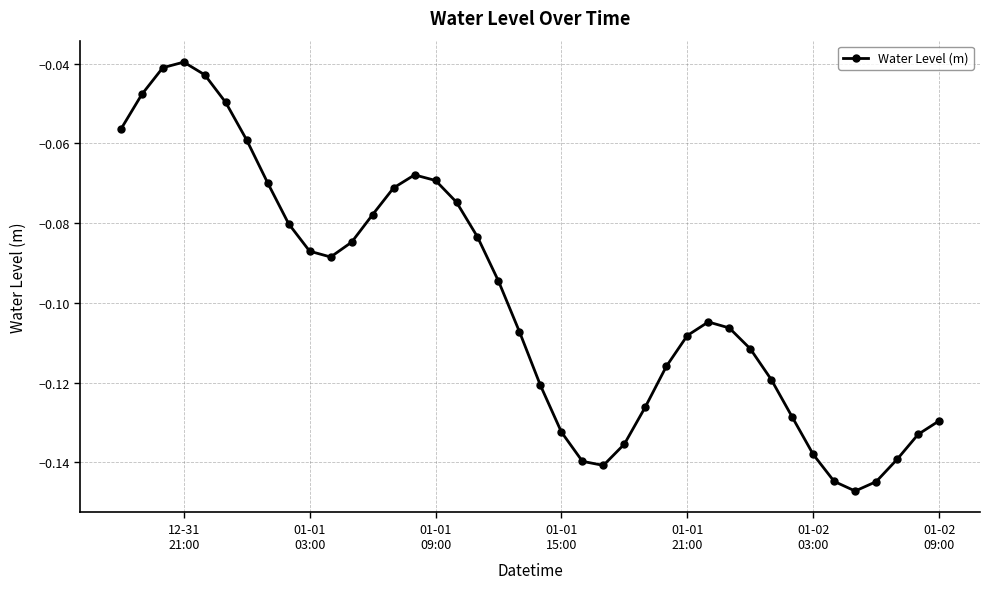

How many interior local valleys (lower than both neighbors) does the data have?

3